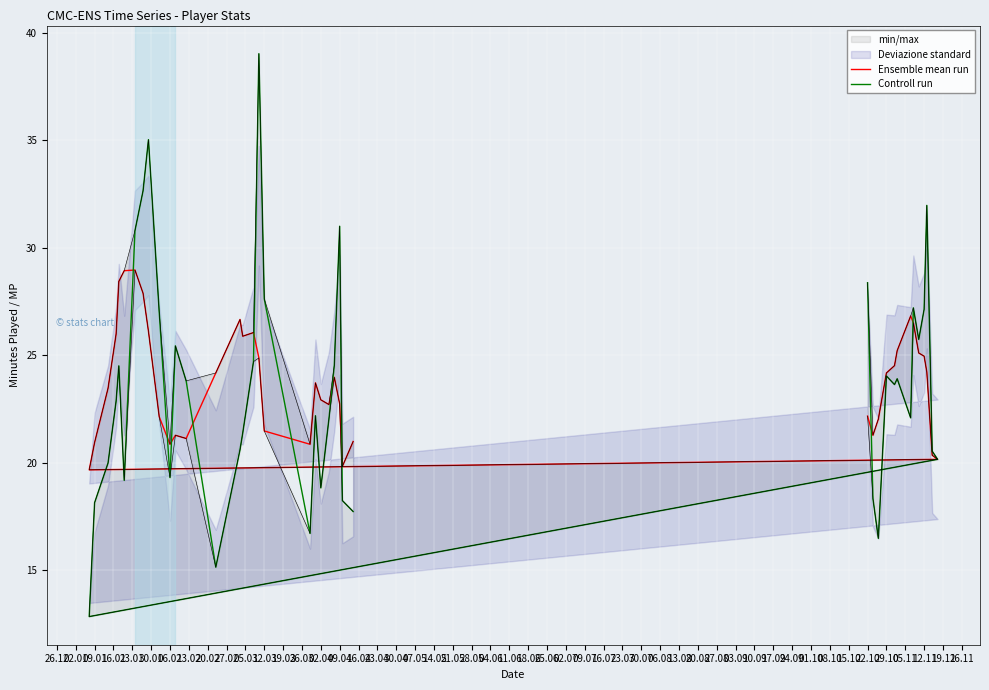

The Ensemble mean run series shows 11.4 at 21.05. True or false?

False